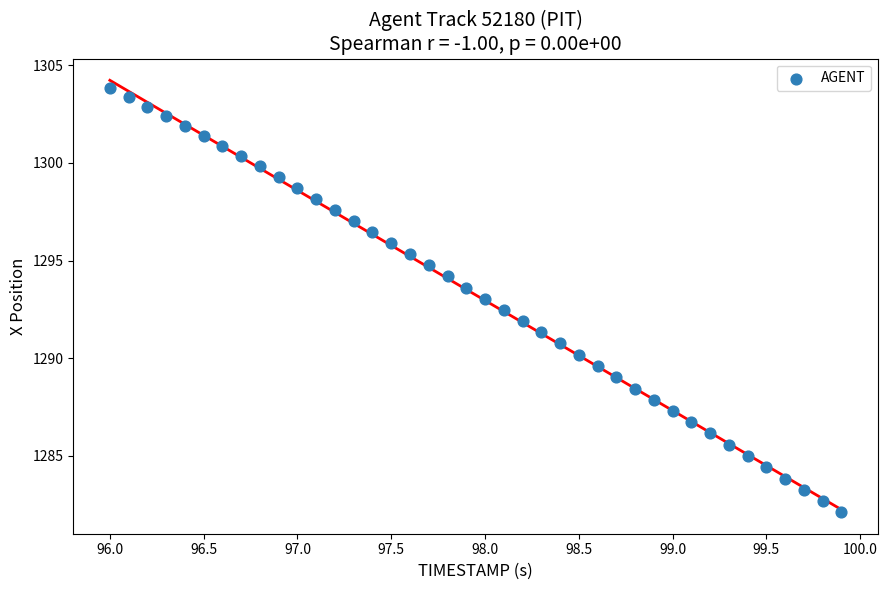

What is the range of Y values (max minus min)?

21.7